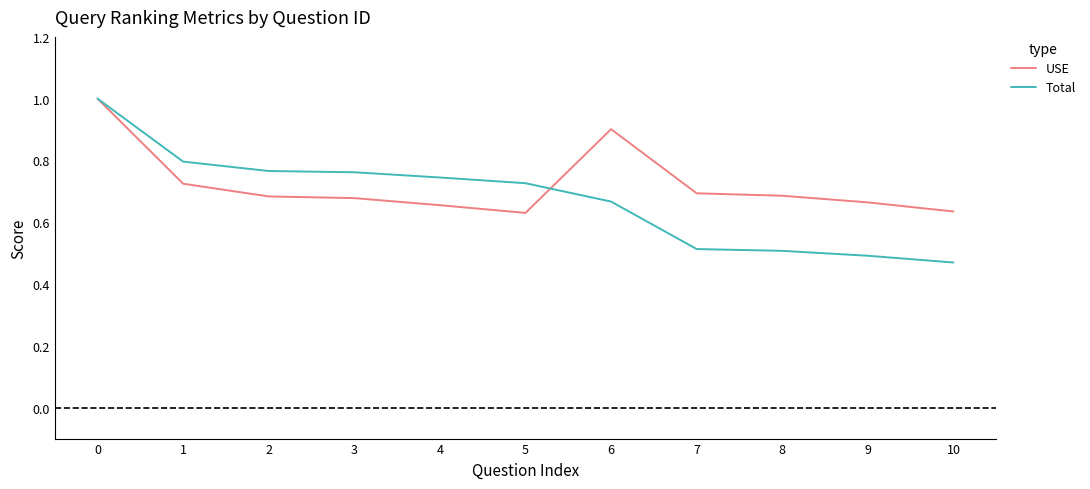

True or false: Total and USE intersect in this chart.

True